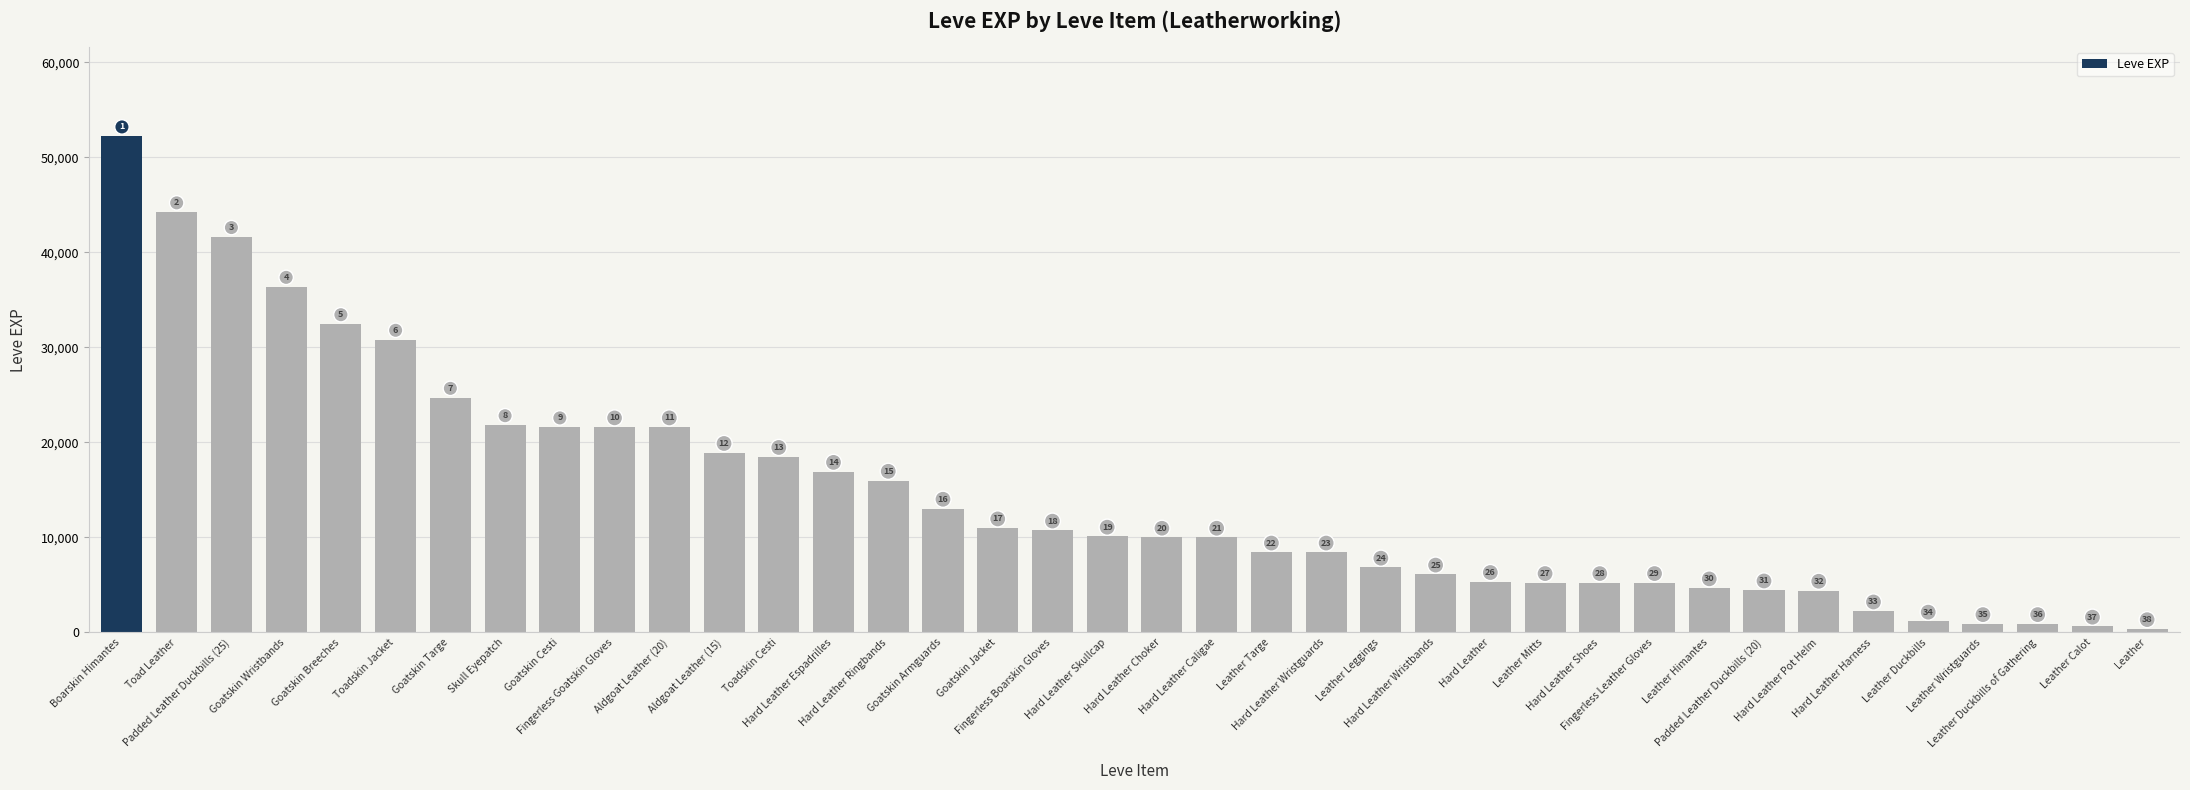

What is the change in value from Leather Targe to Leather Calot?

-7800